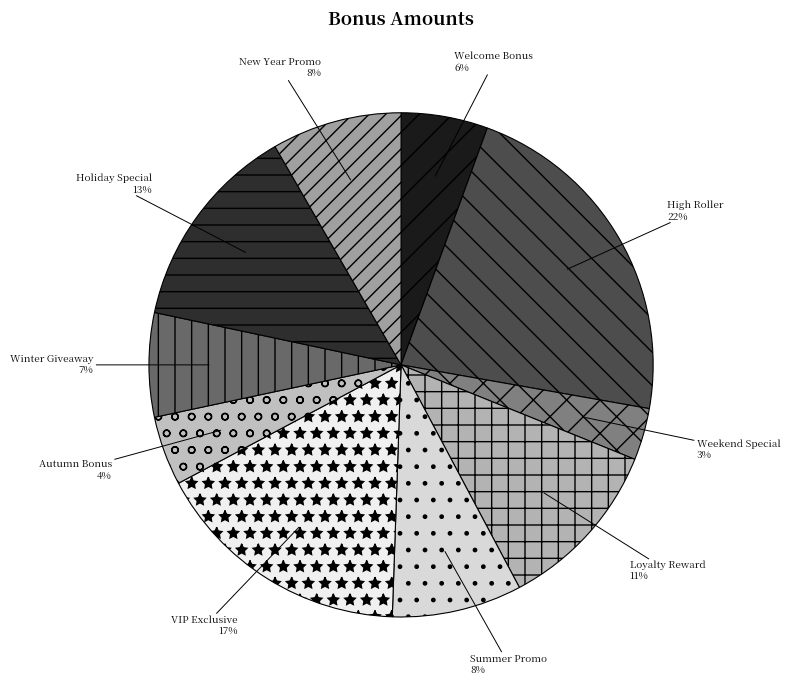

Does New Year Promo account for over 50% of the chart?

No